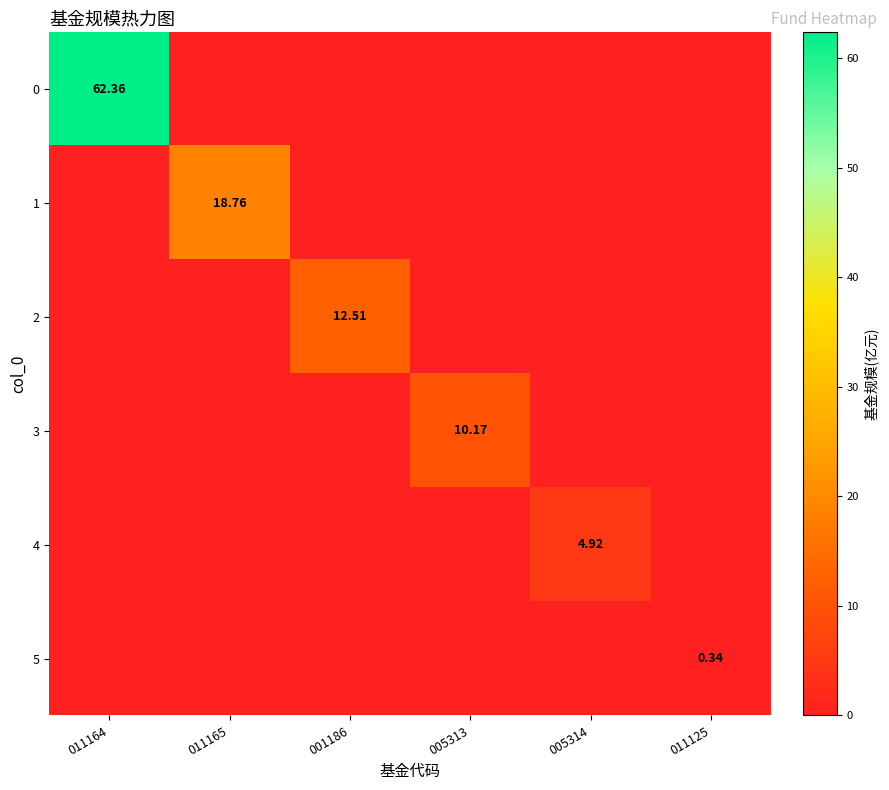

Where is 3 nearest to the value 5?

011164